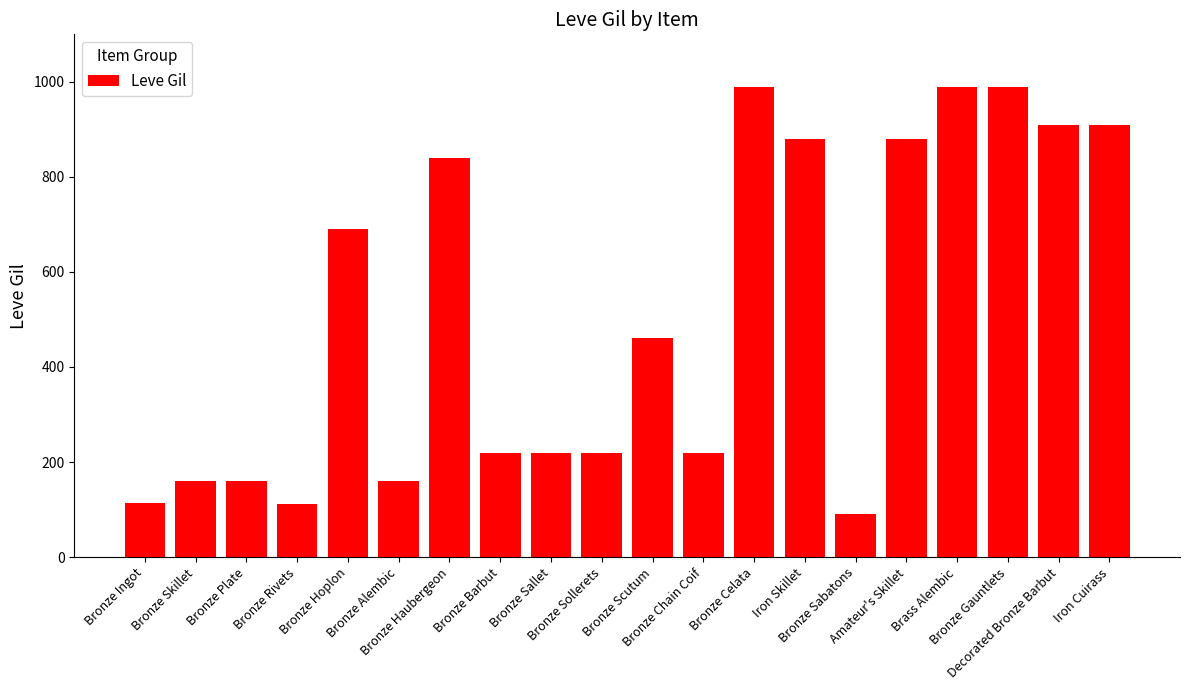

What is the smallest value displayed?

90